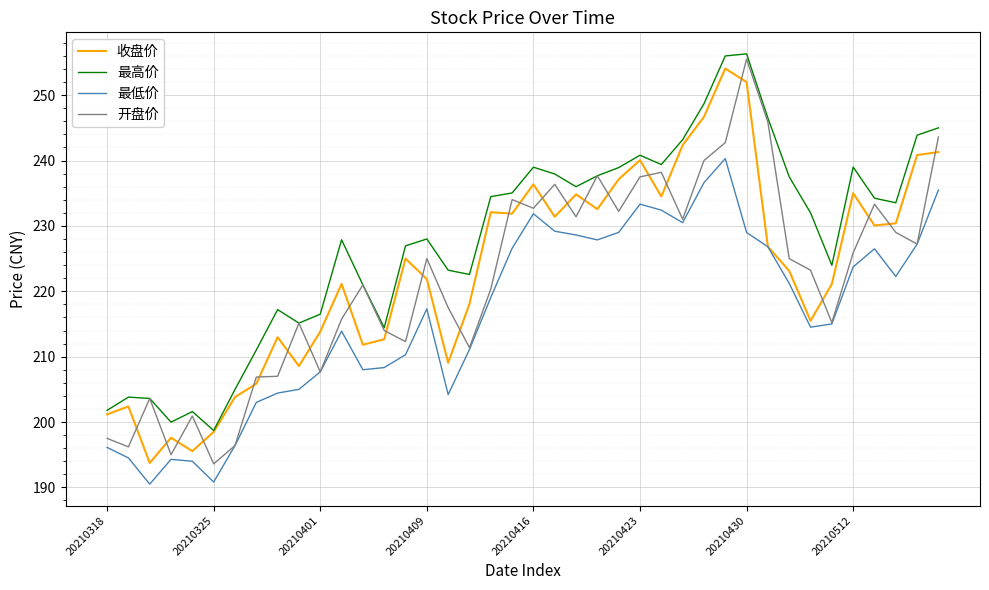

True or false: 开盘价 and 收盘价 intersect in this chart.

True